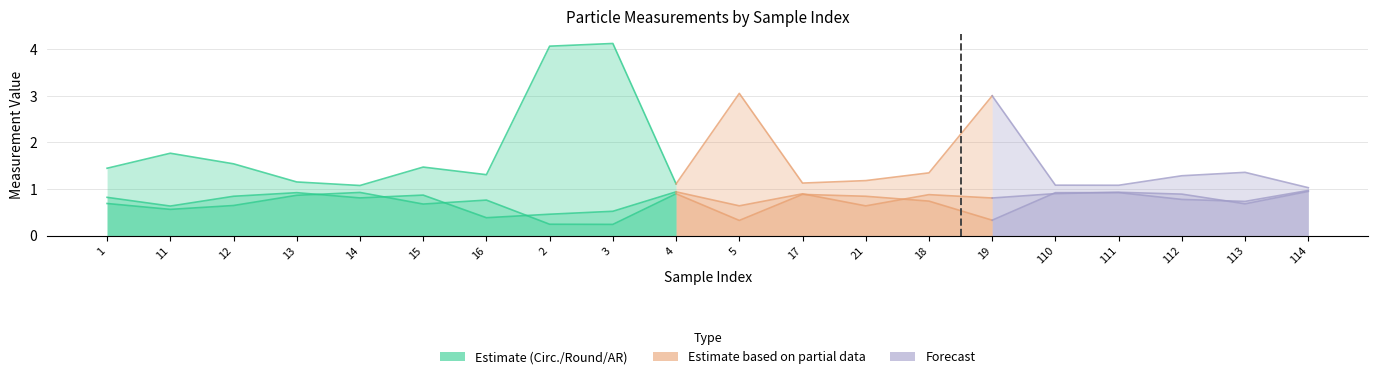

What is the sum of all AR values?

19.1